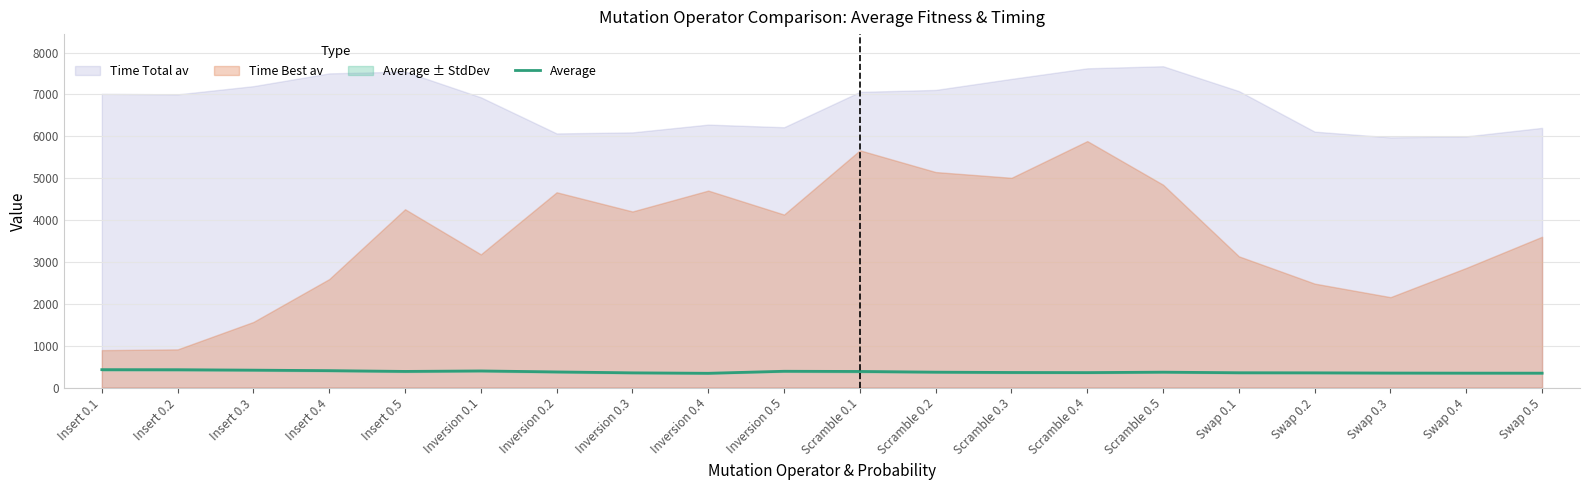

How many lines are shown in the chart?

1